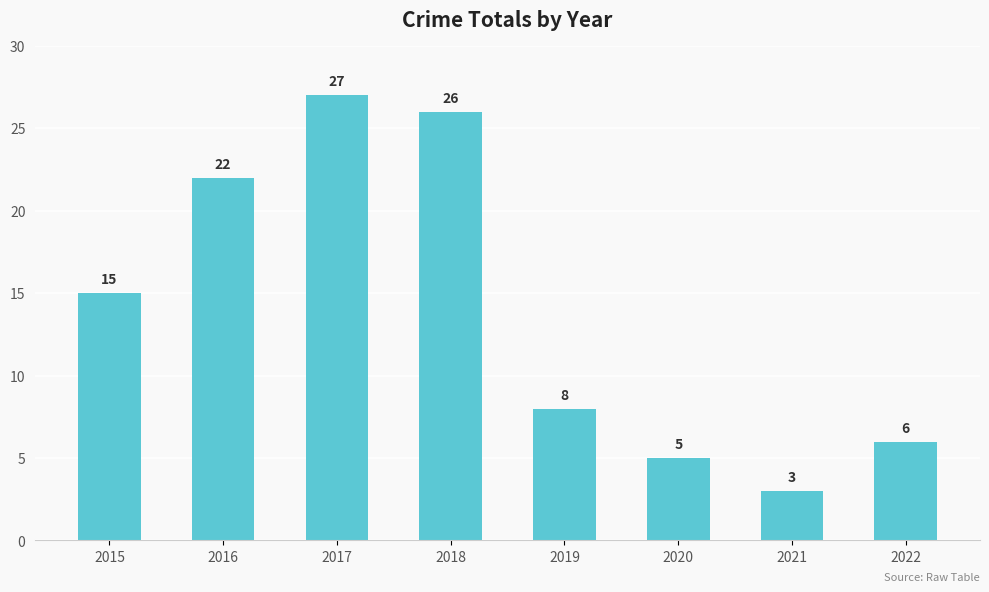

Reading left to right, extract all data points from this chart.

15	22	27	26	8	5	3	6